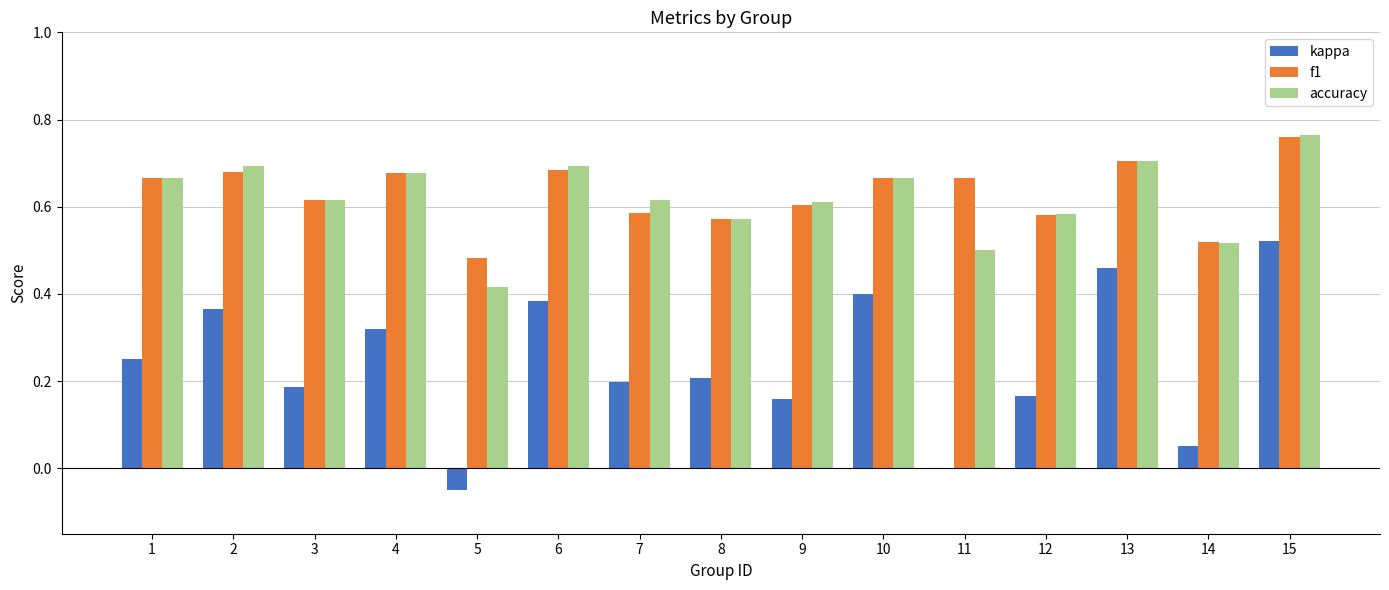

What is the sum of all accuracy values?

9.3